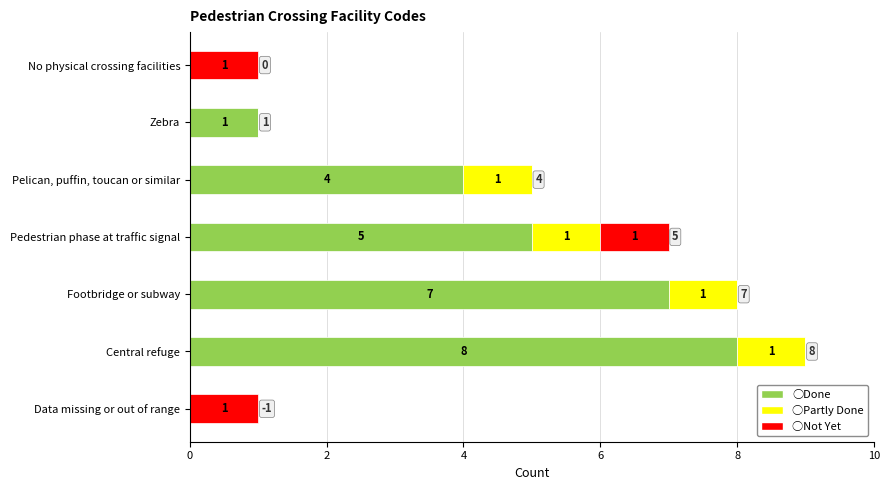

At which category is the sum across all series the highest?

Central refuge